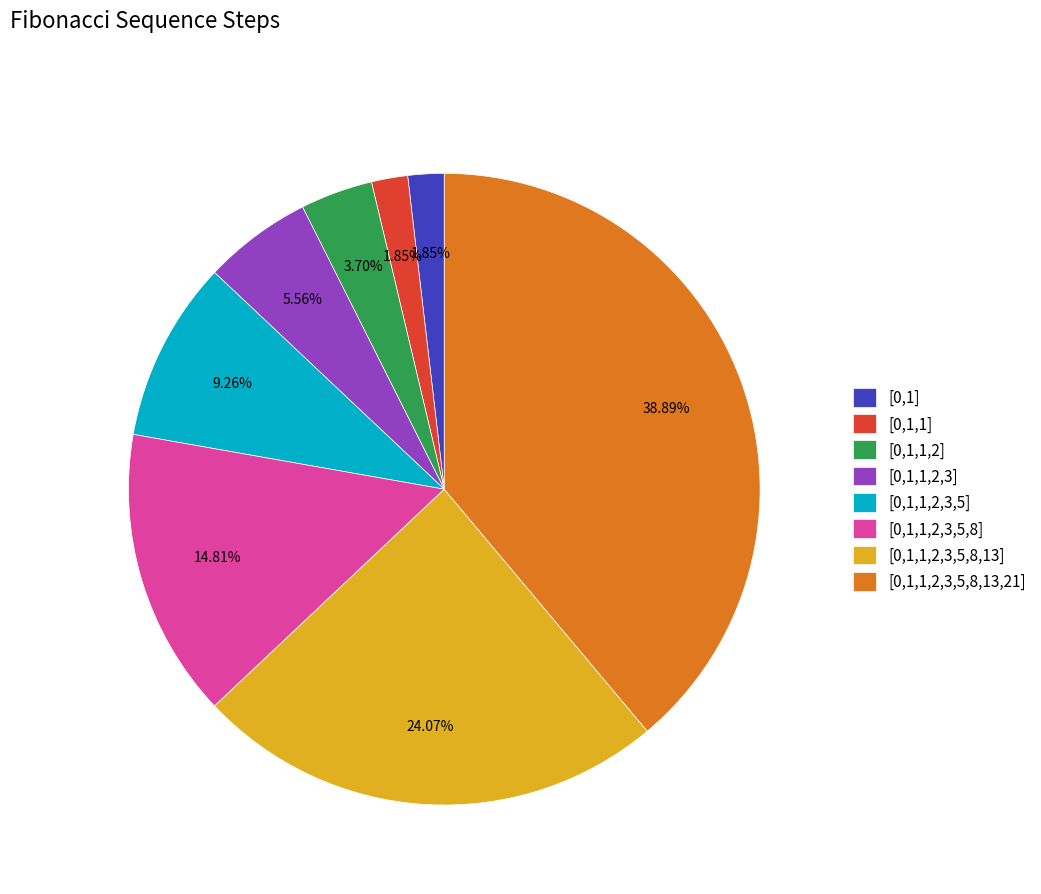

Combined, what portion of the pie is [0,1,1,2,3,5,8] and [0,1,1]?

16.7%